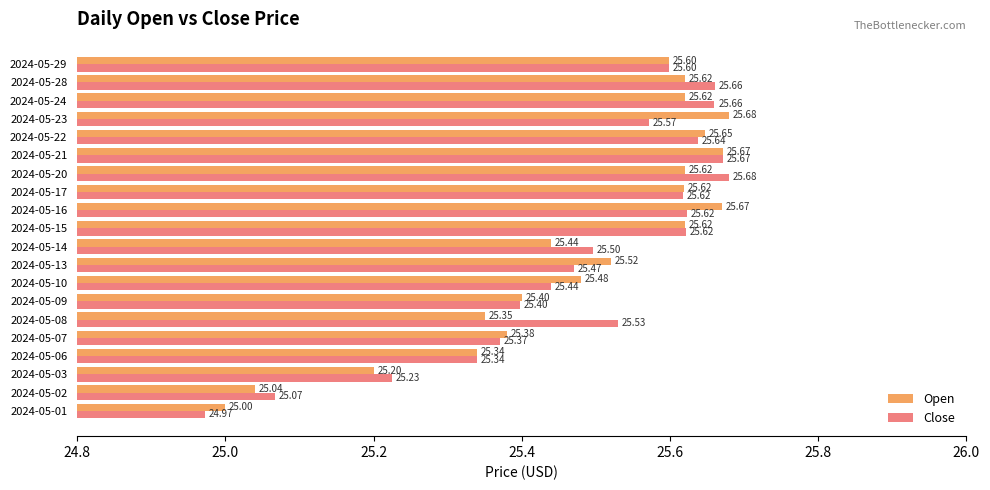

Rank the series at 2024-05-02 from lowest to highest value.

Open, Close